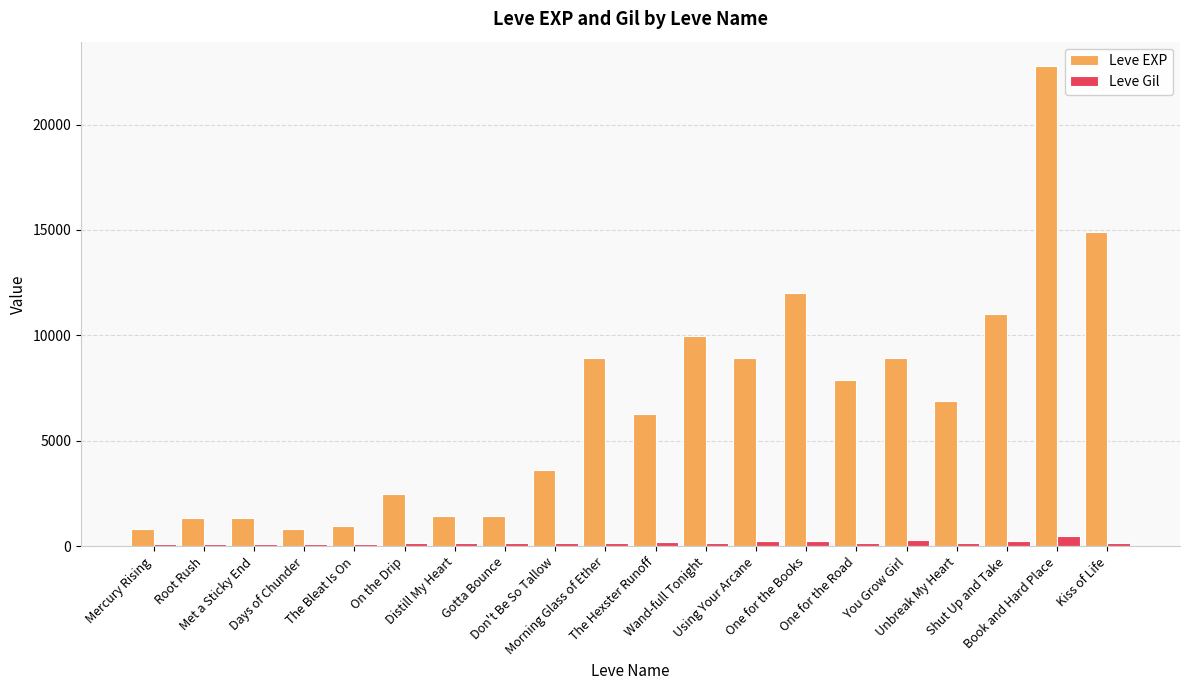

Rank the series at The Bleat Is On from highest to lowest value.

Leve EXP, Leve Gil